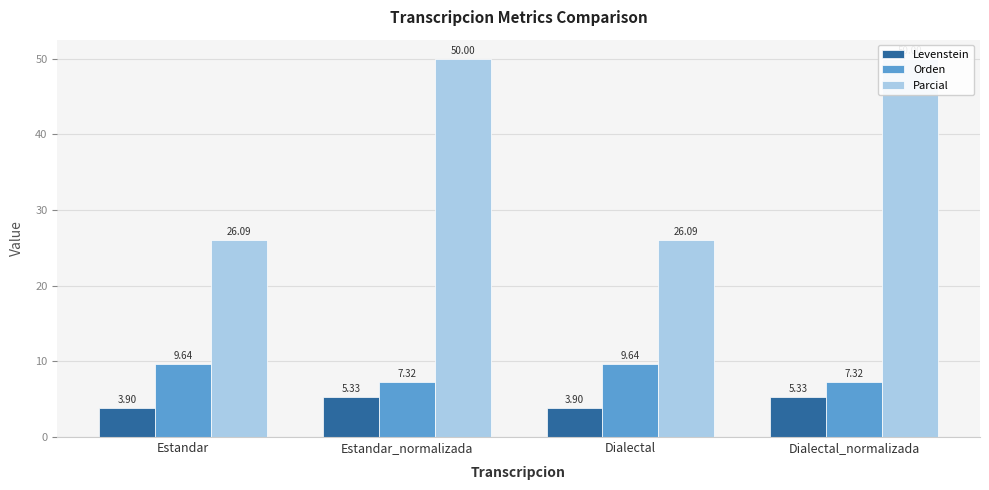

What is the total value across all series at Estandar?

39.6